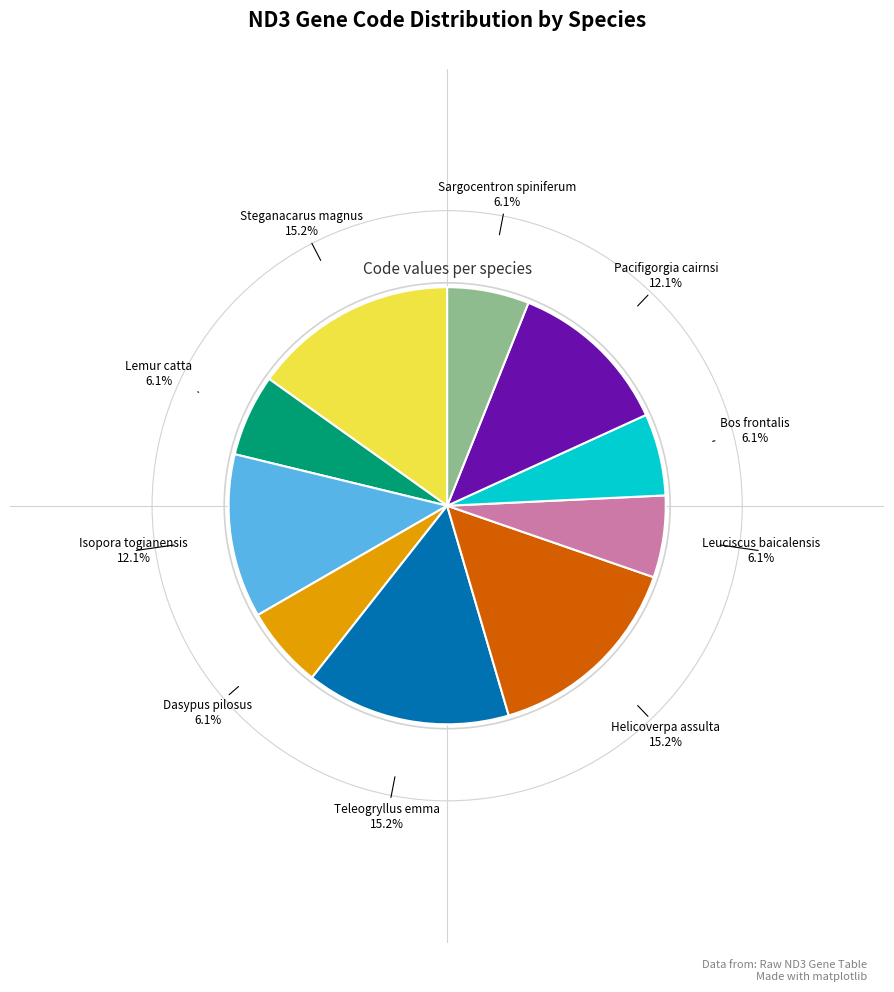

Does any single category account for the majority?

No